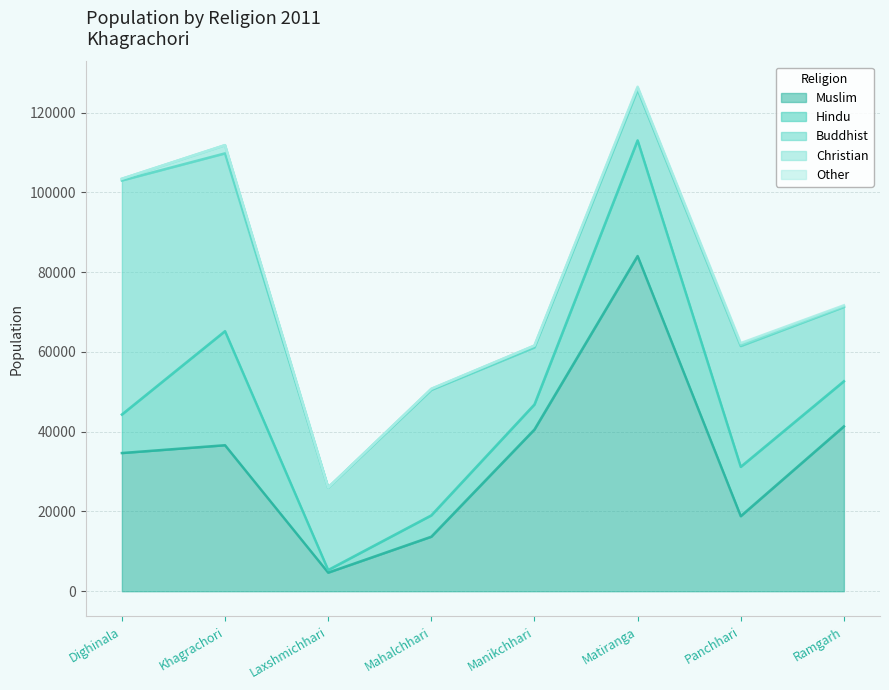

Reading right to left, extract all data points from this chart.

Muslim: 41316	18816	84026	40536	13662	4662	36599	34641
Hindu: 11317	12364	28996	6277	5348	653	28590	9650
Buddhist: 18630	30294	12721	14308	31465	20638	44574	58679
Christian: 164	286	465	432	230	28	2049	416
Other: 250	438	269	36	52	13	21	6